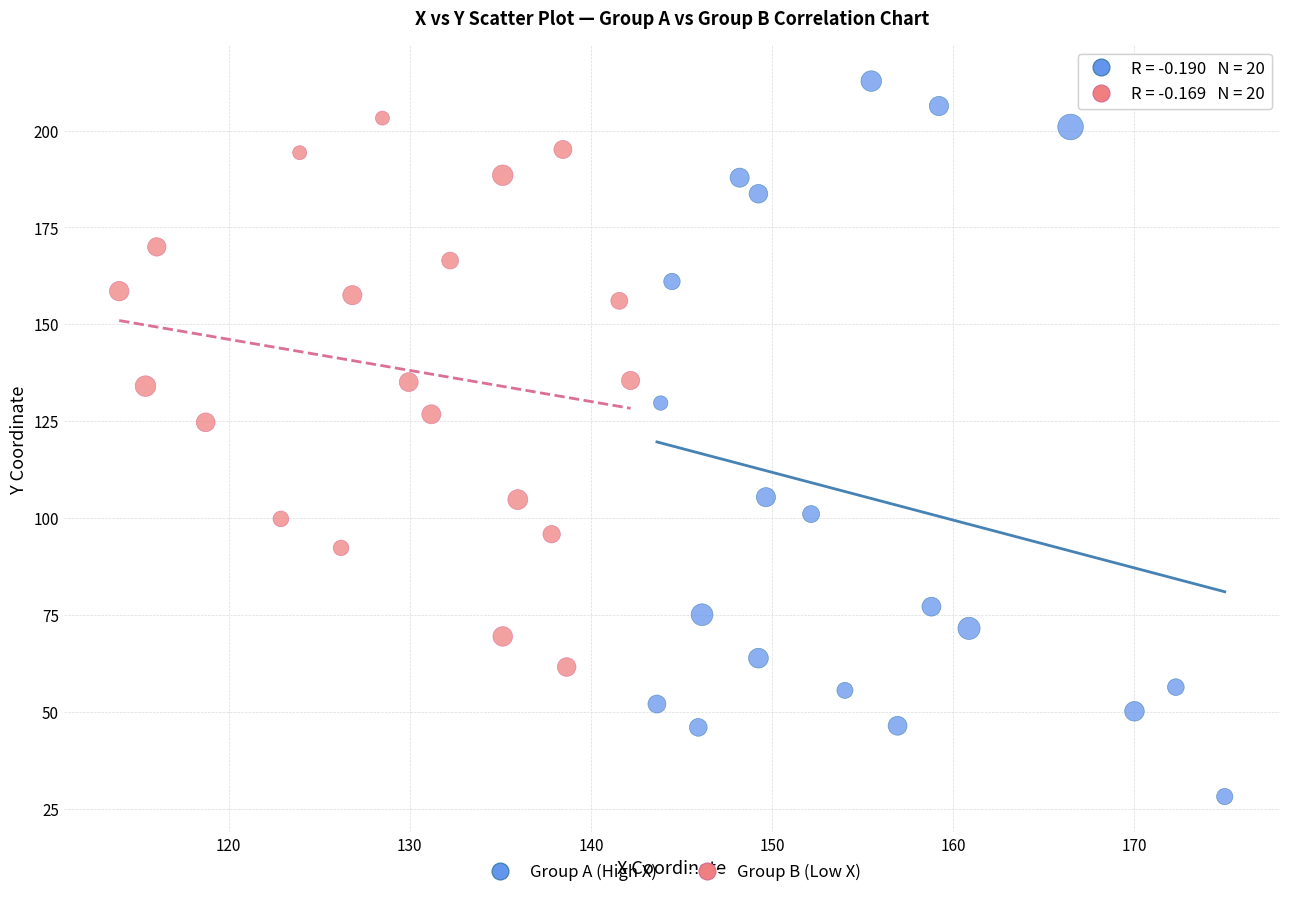

Which series reaches the maximum Y coordinate?

Group A (High X)